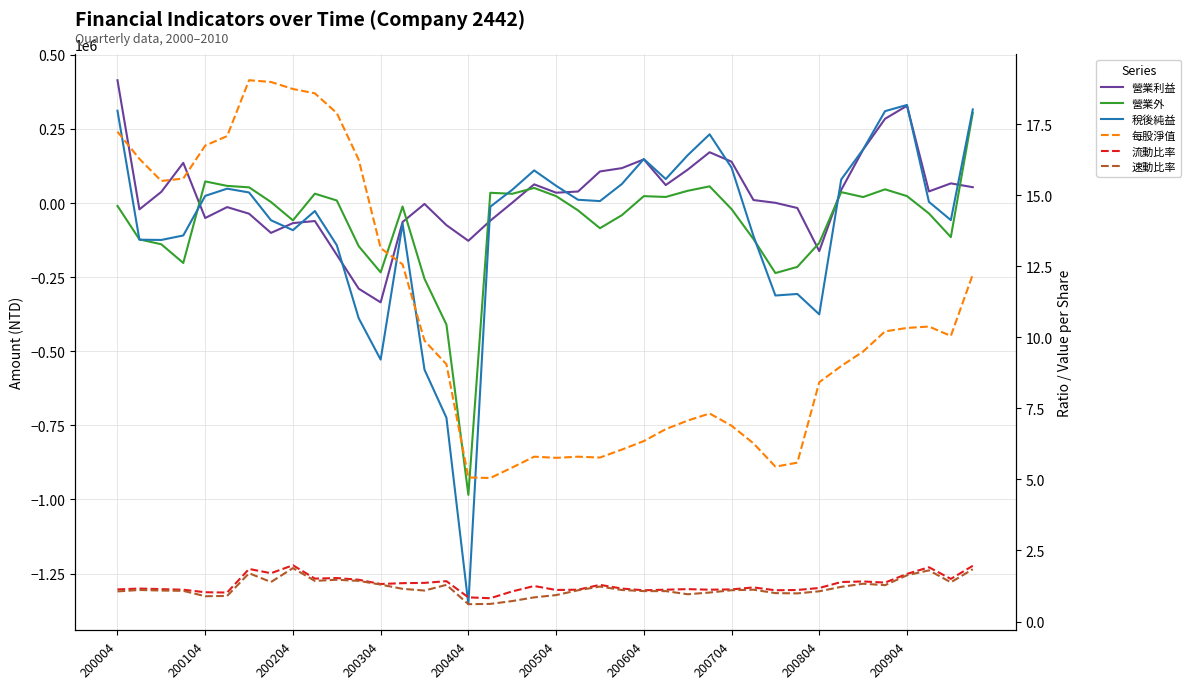

In 稅後純益, how many points are higher than both neighbors (excluding endpoints)?

8